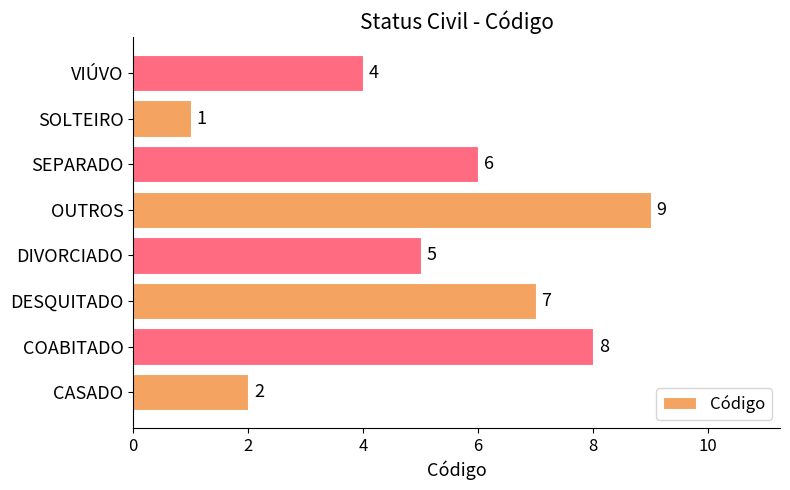

Rank the categories by value from lowest to highest.

SOLTEIRO, CASADO, VIÚVO, DIVORCIADO, SEPARADO, DESQUITADO, COABITADO, OUTROS